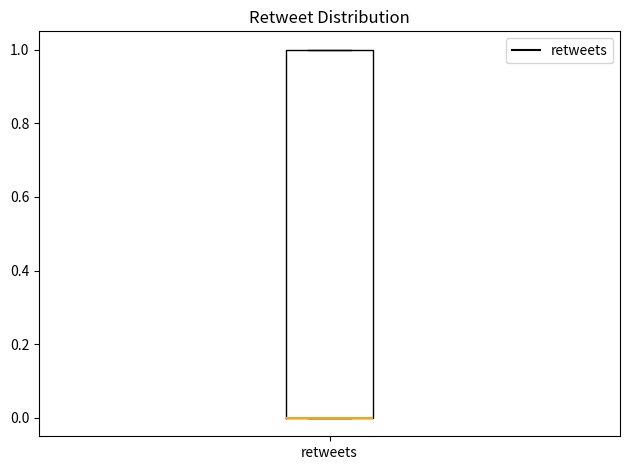

Where is the upper edge of the box for retweets on the y-axis? The values are not printed on the chart, so give them approximately, as read against the axis.

1